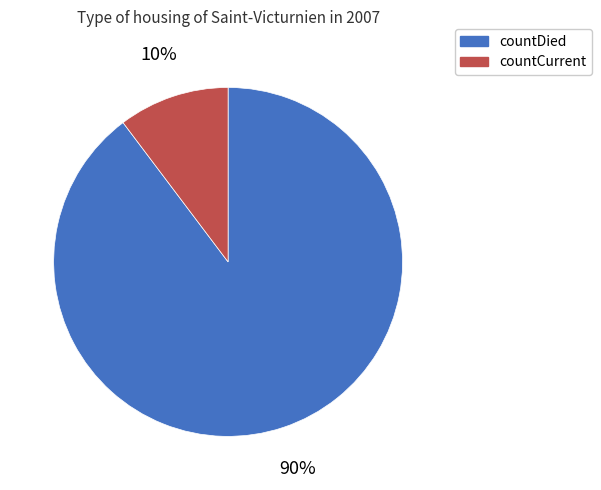

Which has a higher value, countCurrent or countDied?

countDied